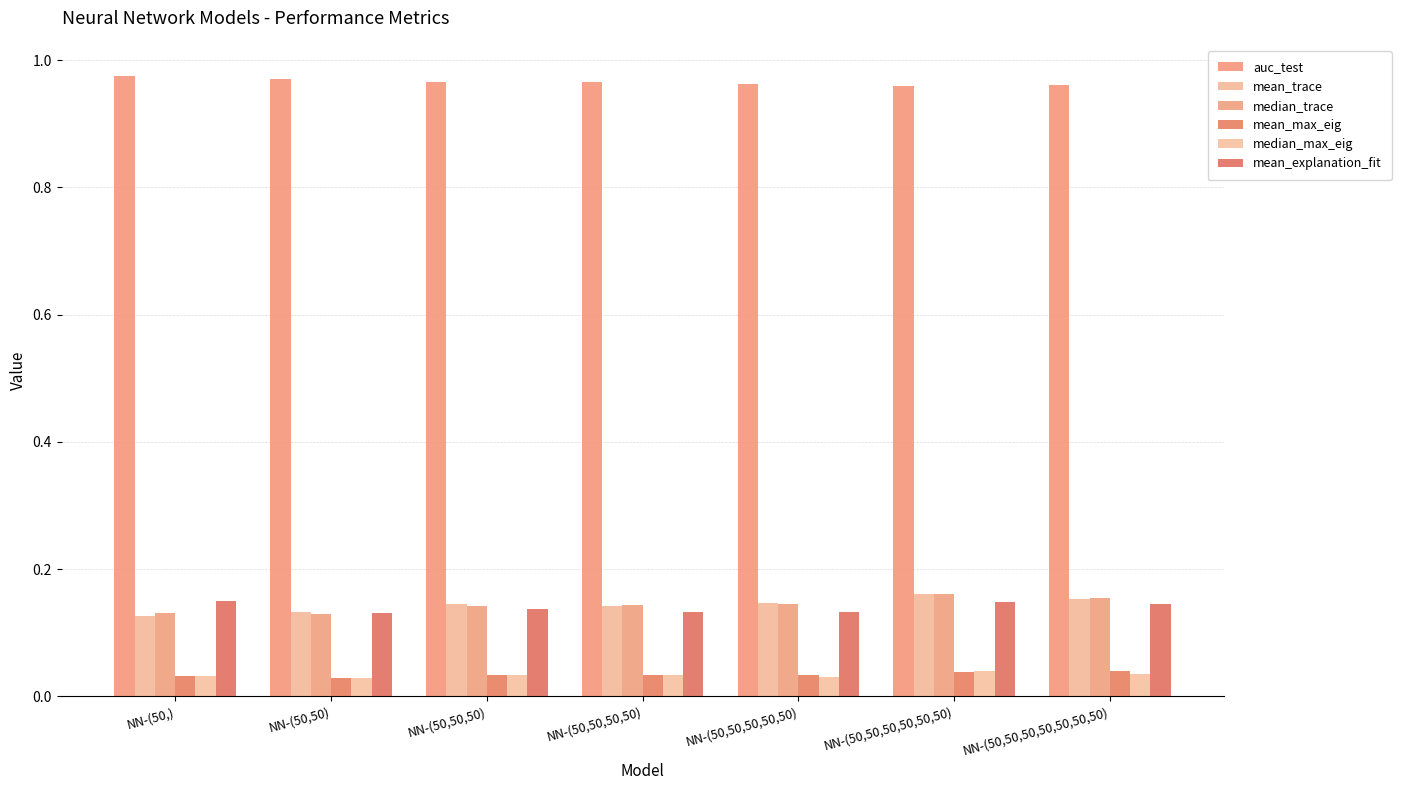

What is the sum of the mean_trace values at NN-(50,) and NN-(50,50,50,50)?

0.3